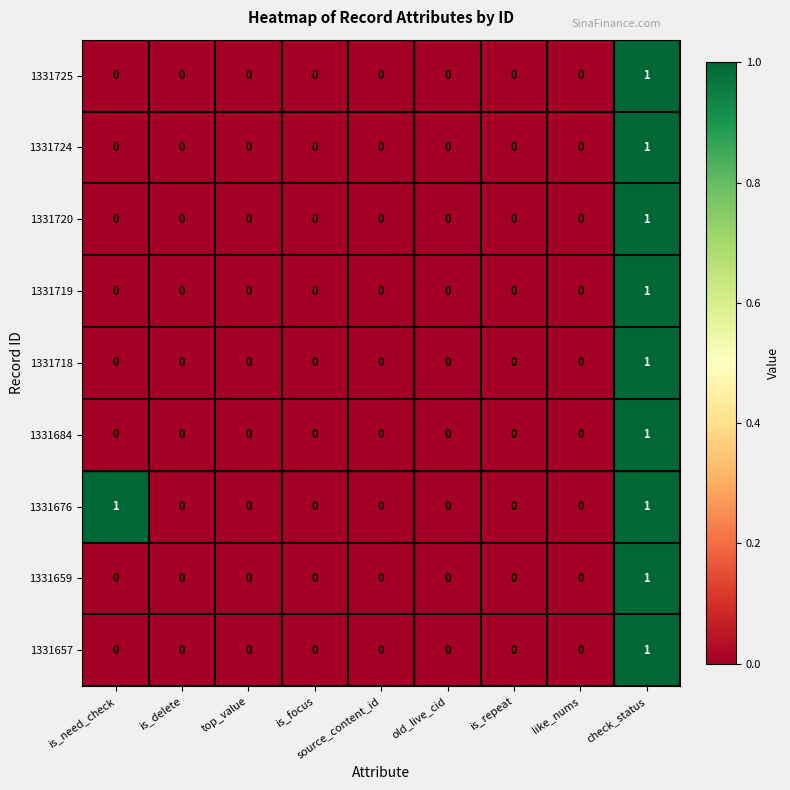

True or false: 1331720 has a value of 0 at top_value.

True